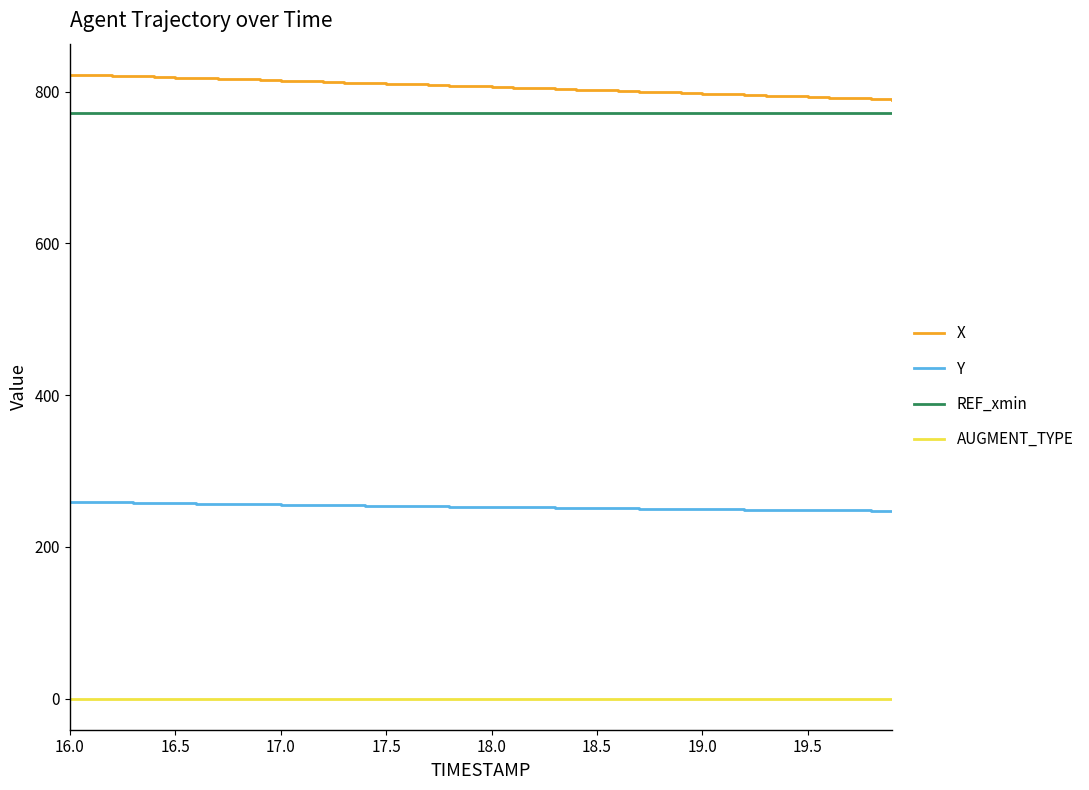

True or false: Y has more than 2 points higher than both neighbors.

False